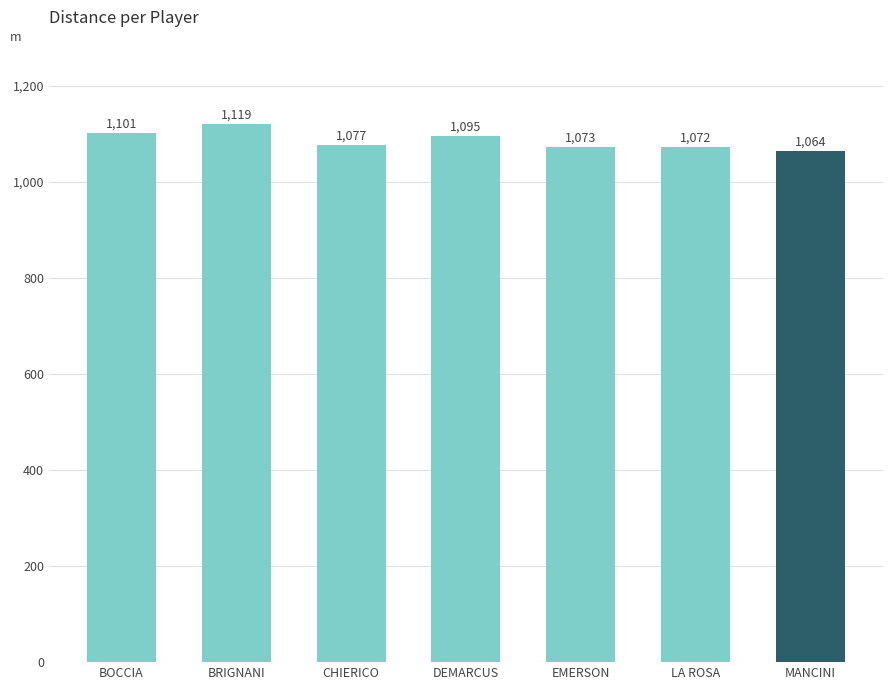

What is the average value?

1086